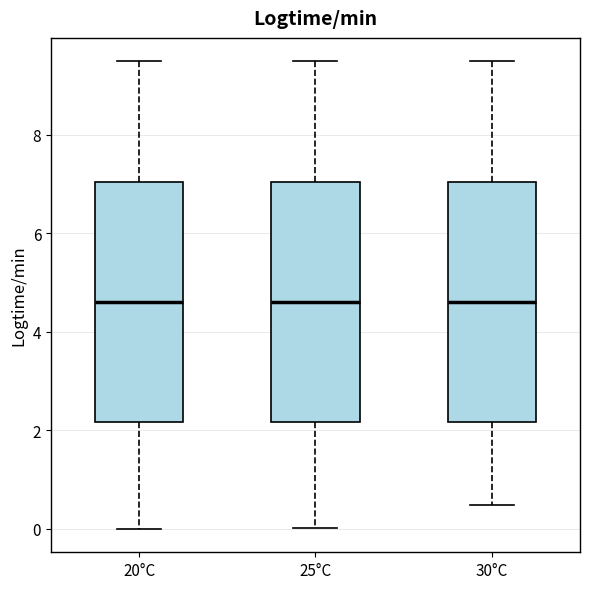

Reading left to right, transcribe this box plot: for each box, give where its median line is, the range the box spans, and where its two whiskers end, as read against the y-axis. The values are not printed on the chart, so give them approximately, as read against the axis.

20°C: median 4.6, box 2.2 to 7.0, whiskers 0.0 to 9.4
25°C: median 4.6, box 2.2 to 7.0, whiskers 0.0 to 9.4
30°C: median 4.6, box 2.2 to 7.0, whiskers 0.4 to 9.4